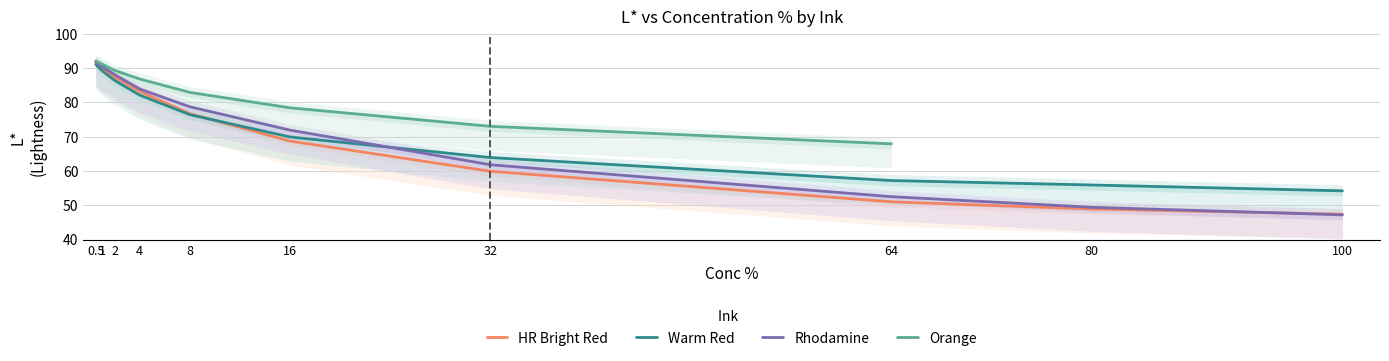

Where is Rhodamine nearest to the value 69?

16